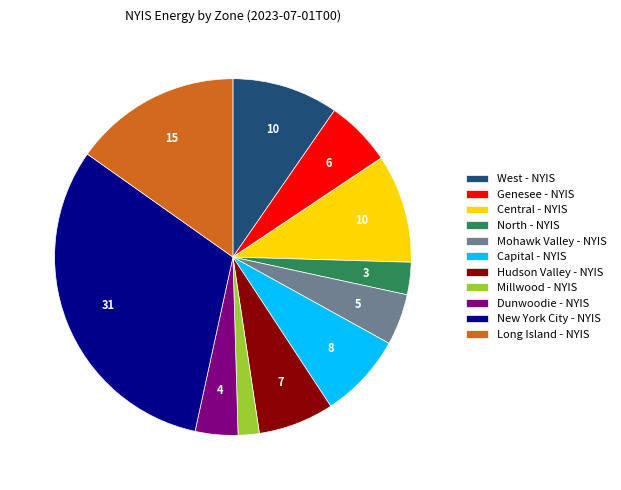

Combined, do North - NYIS and Hudson Valley - NYIS account for over 50%?

No